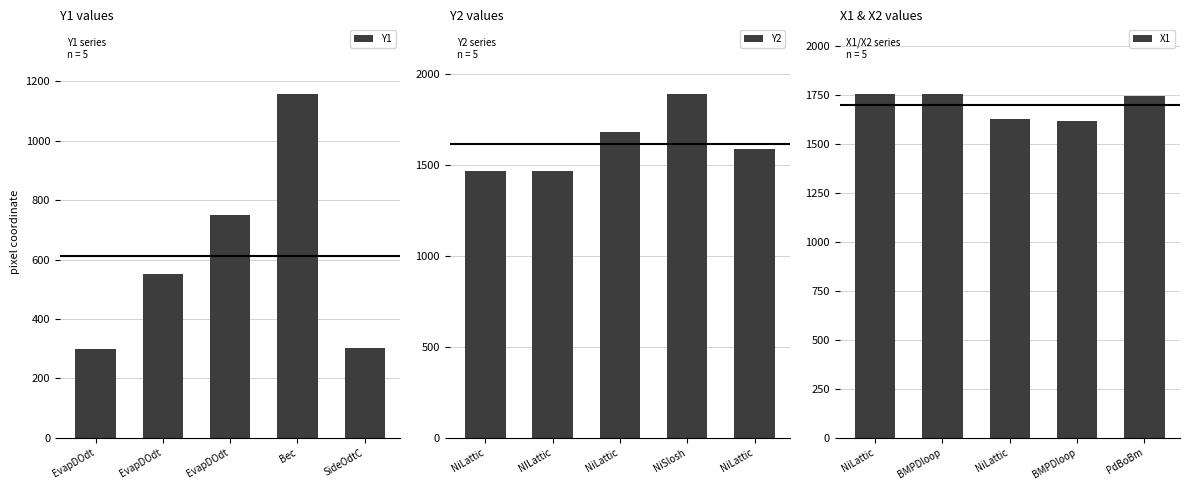

What is the label of the 5th bar from the right?

EvapDOdt